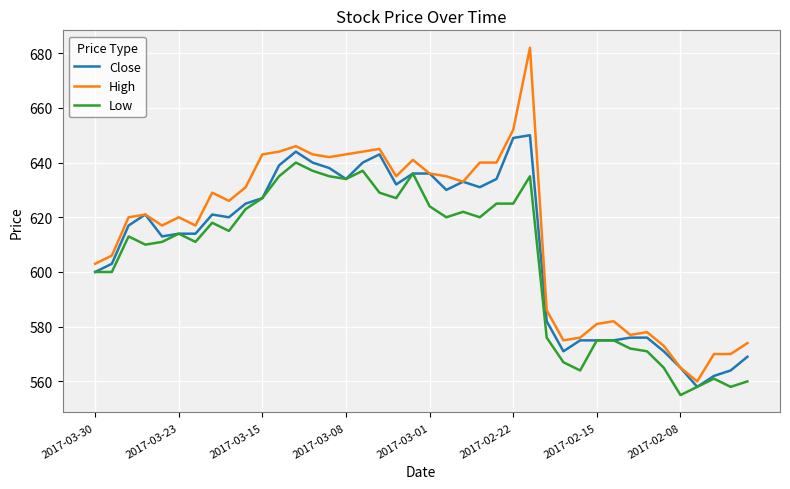

What is the lowest value of the Low series?

555